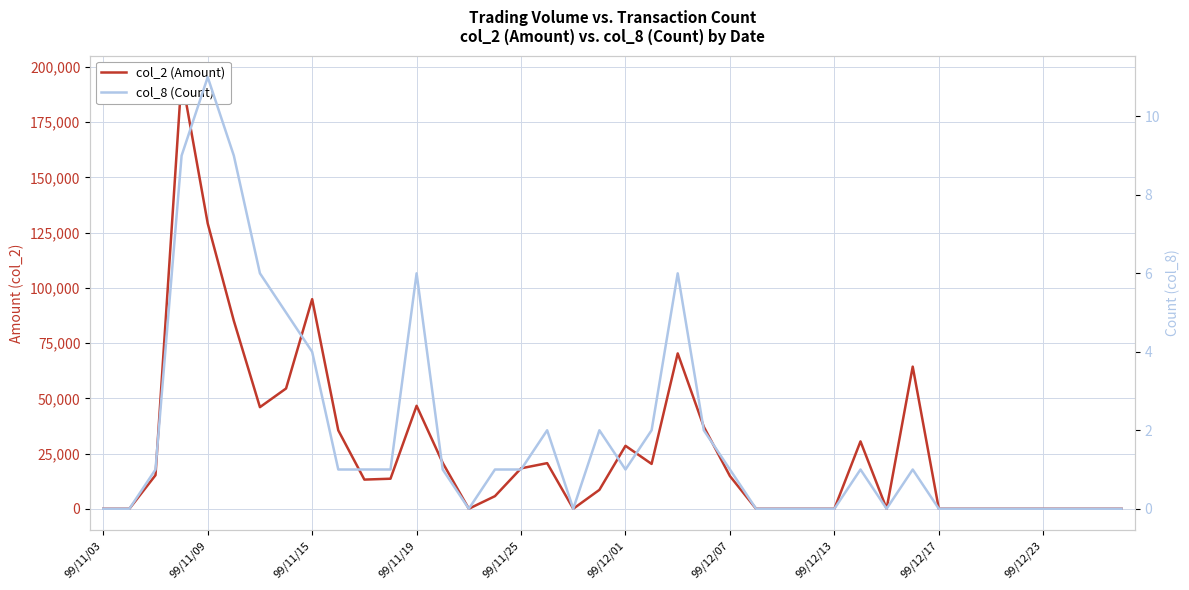

What are all the series names shown in the legend?

col_2 (Amount), col_8 (Count)